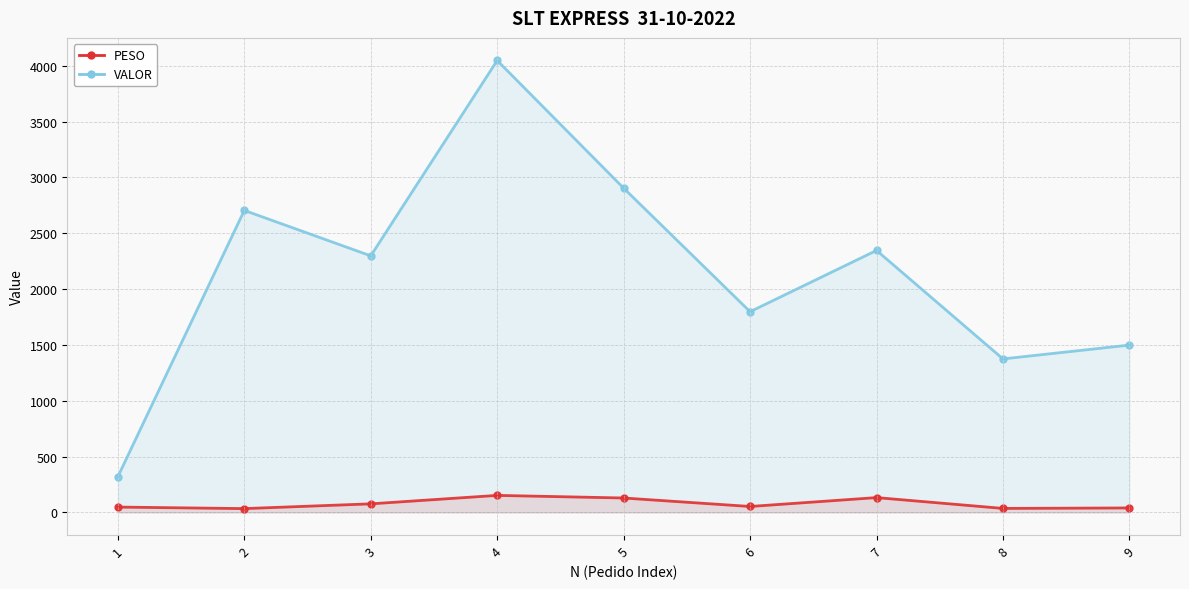

The value of VALOR at 6 is 1797.5. True or false?

True